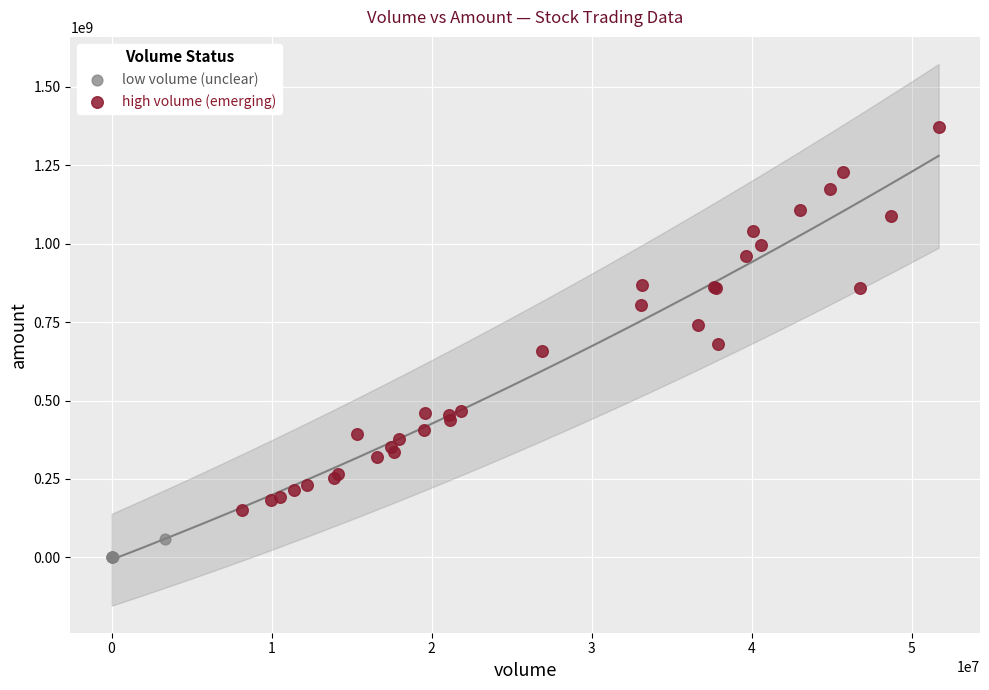

Which series contains the highest Y value?

high volume (emerging)